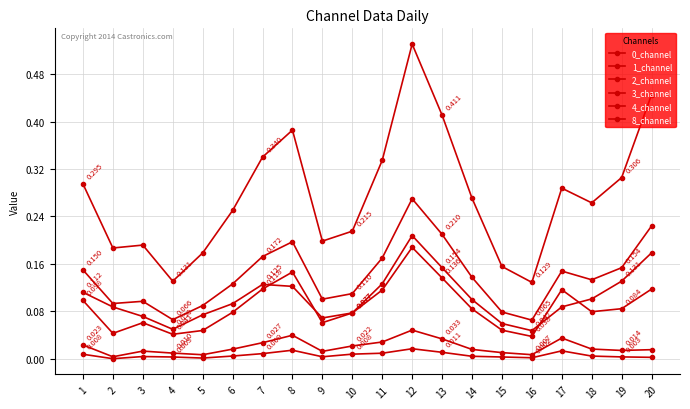

The 3_channel series shows 0.0 at 4. True or false?

True